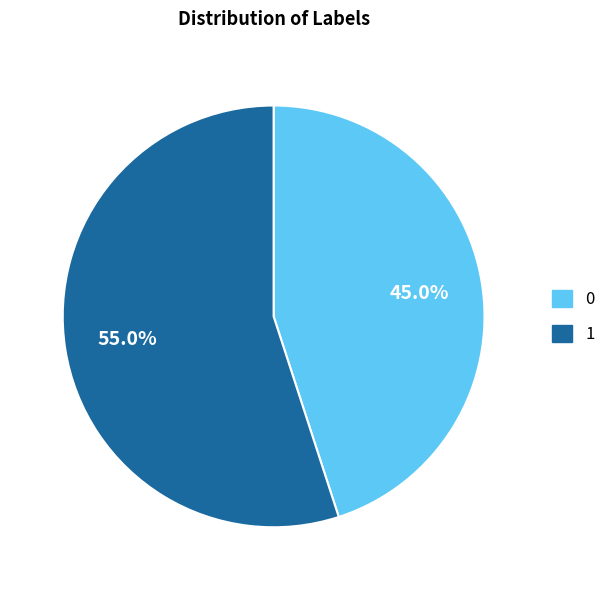

Rank the categories by value from lowest to highest.

0, 1